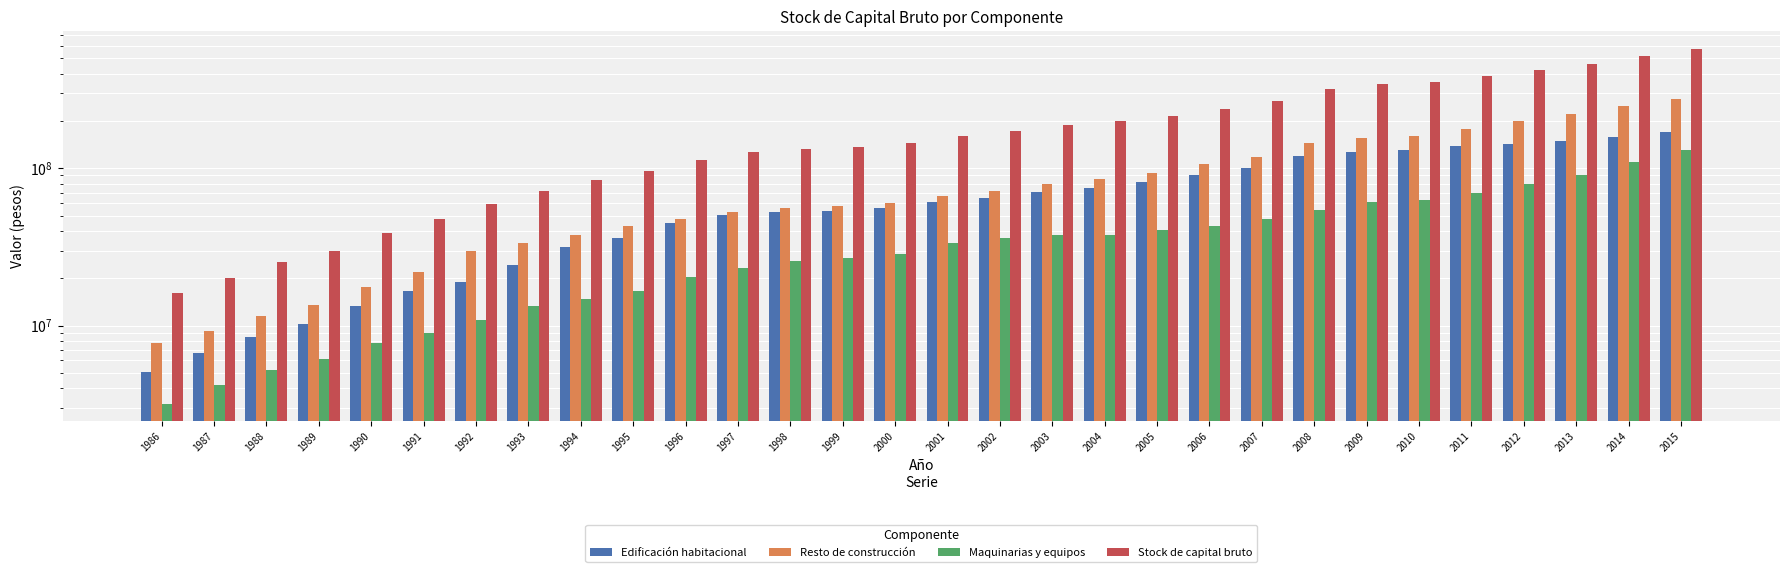

Which category has the highest value across all series?

2015